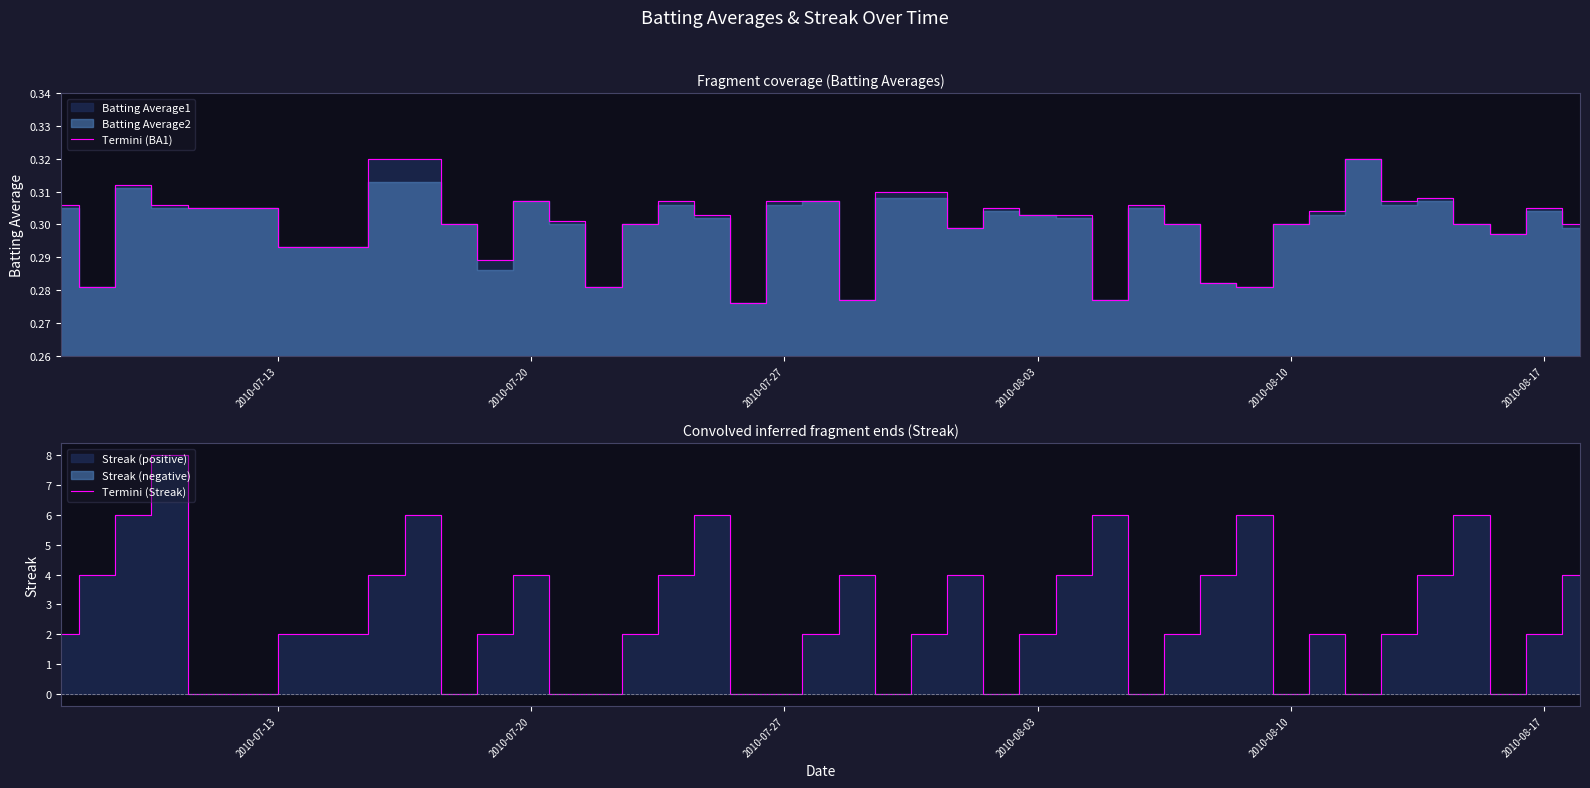

Does the chart have visible grid lines?

No